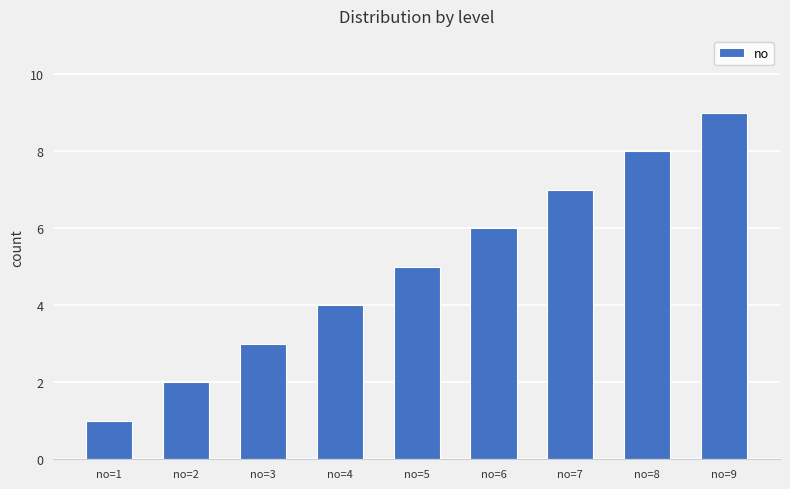

At which category does the chart reach its peak across all series?

no=9